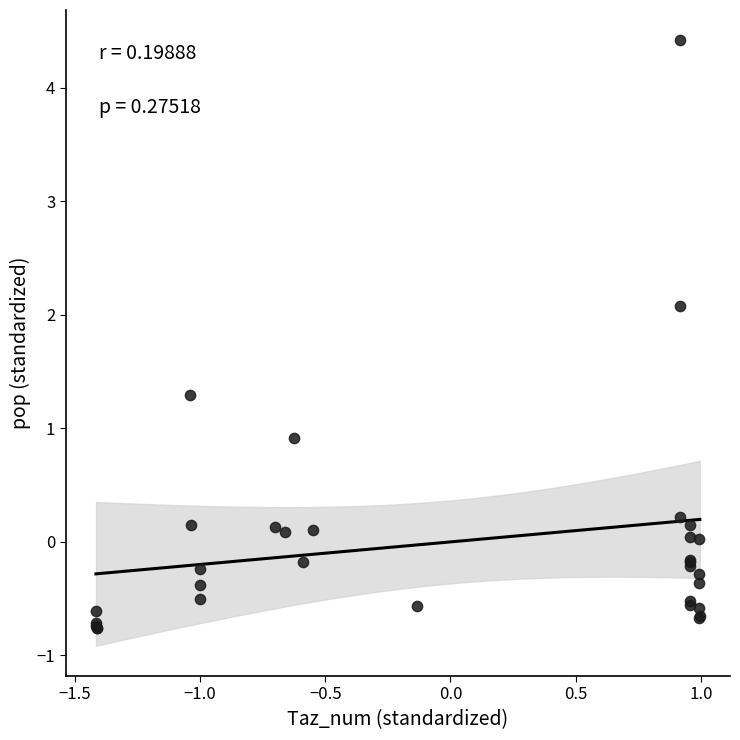

What Y value in the scatter plot is closest to 1?

0.9